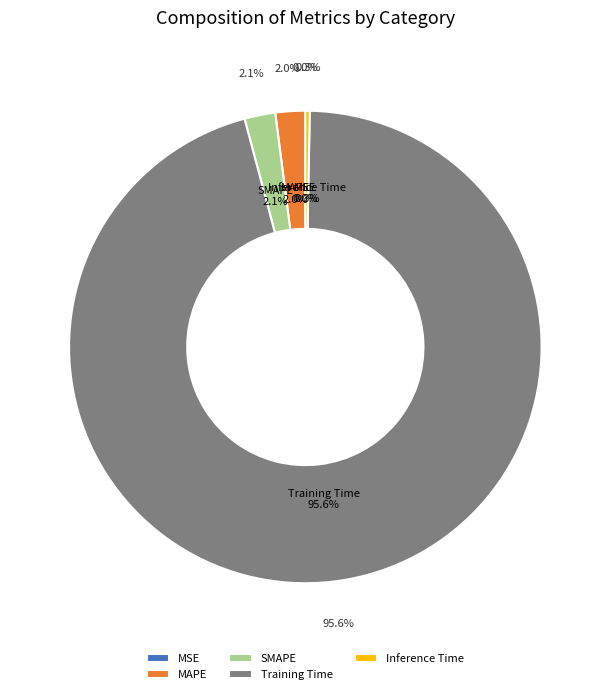

The MSE slice represents 11% of the pie. True or false?

False